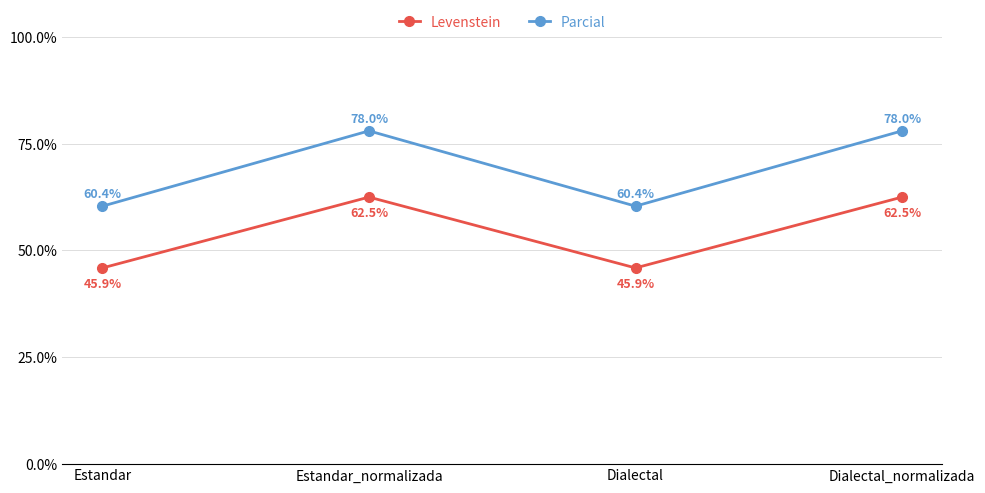

What is the label of the 1st point from the left?

Estandar